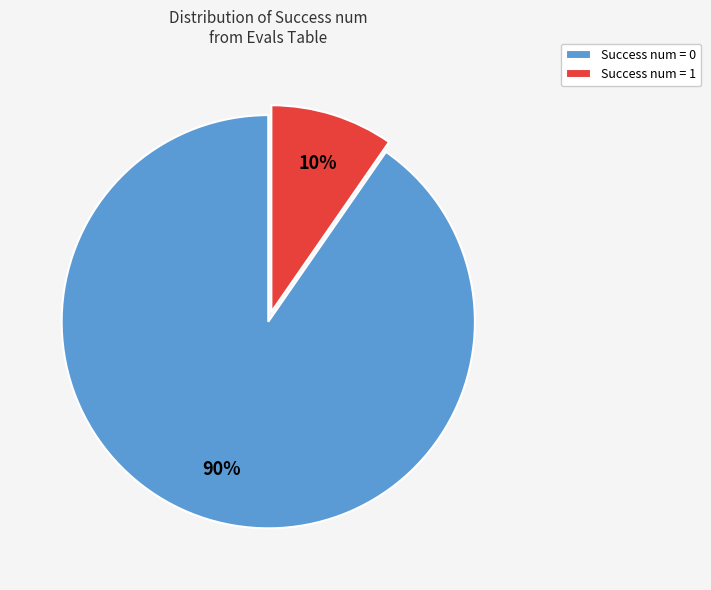

To the nearest percent, what percentage of the pie is Success num = 1?

10%